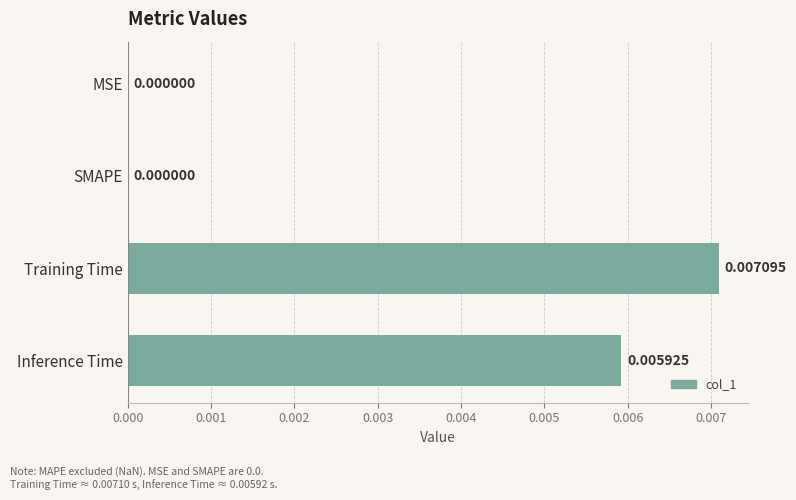

How many positive values are there?

2